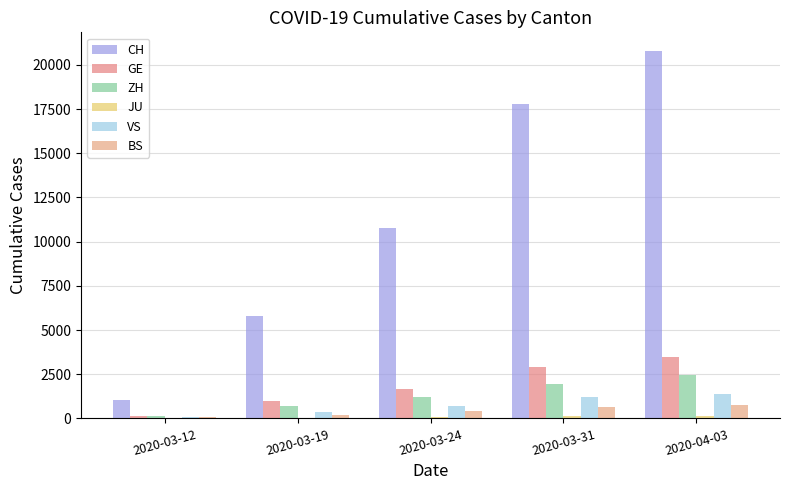

How many data points does each series have?

5